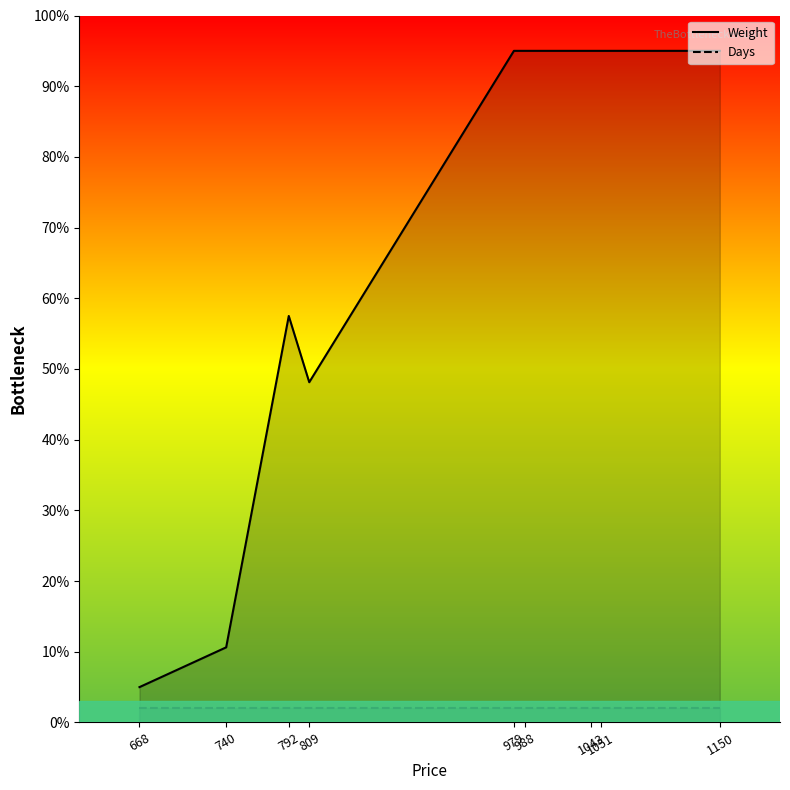

True or false: Weight has a value of 8.9 at 668.

False